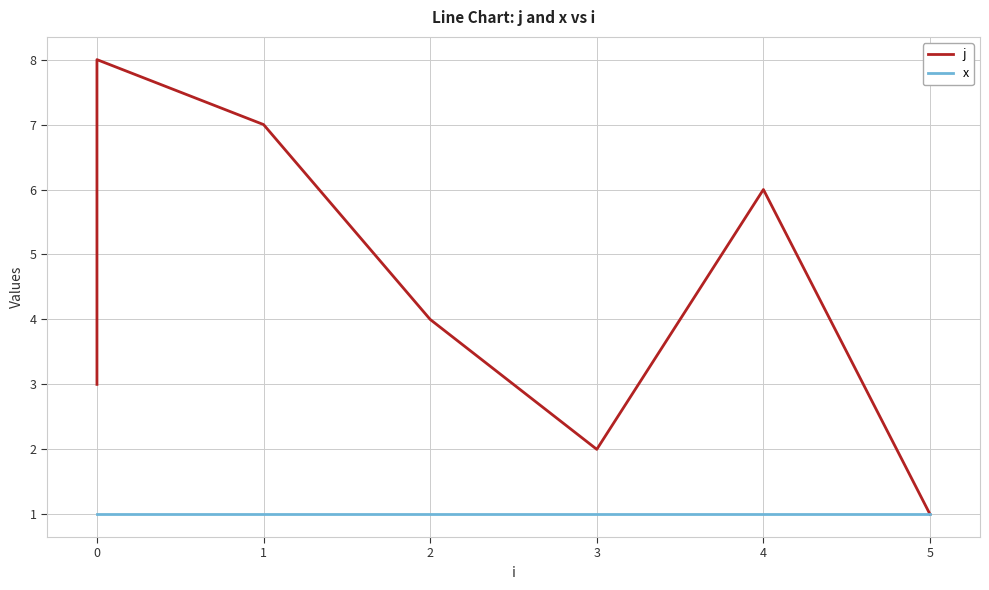

True or false: x and j intersect in this chart.

False